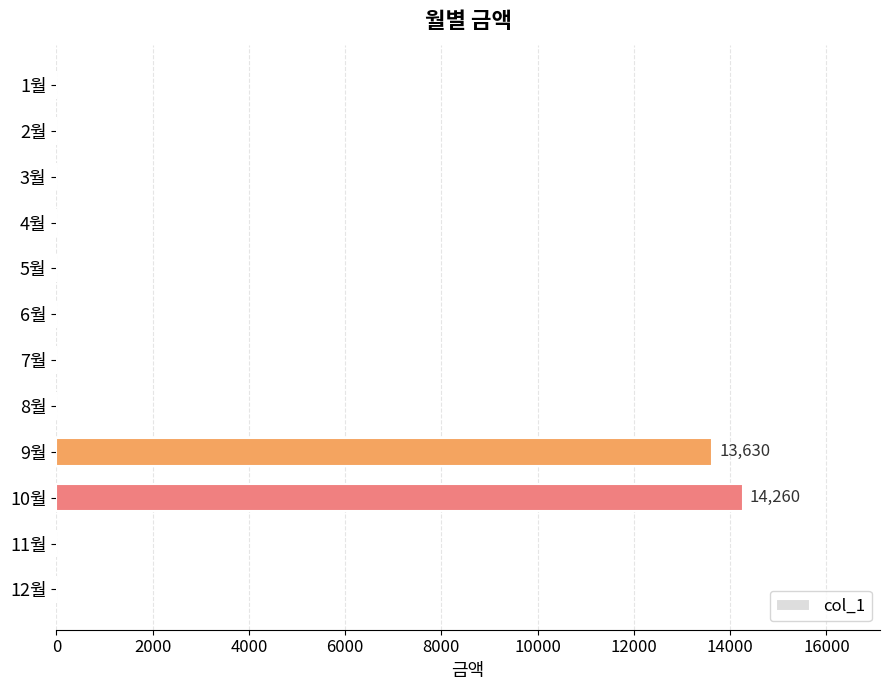

What is the change in value from 3월 to 9월?

+13630